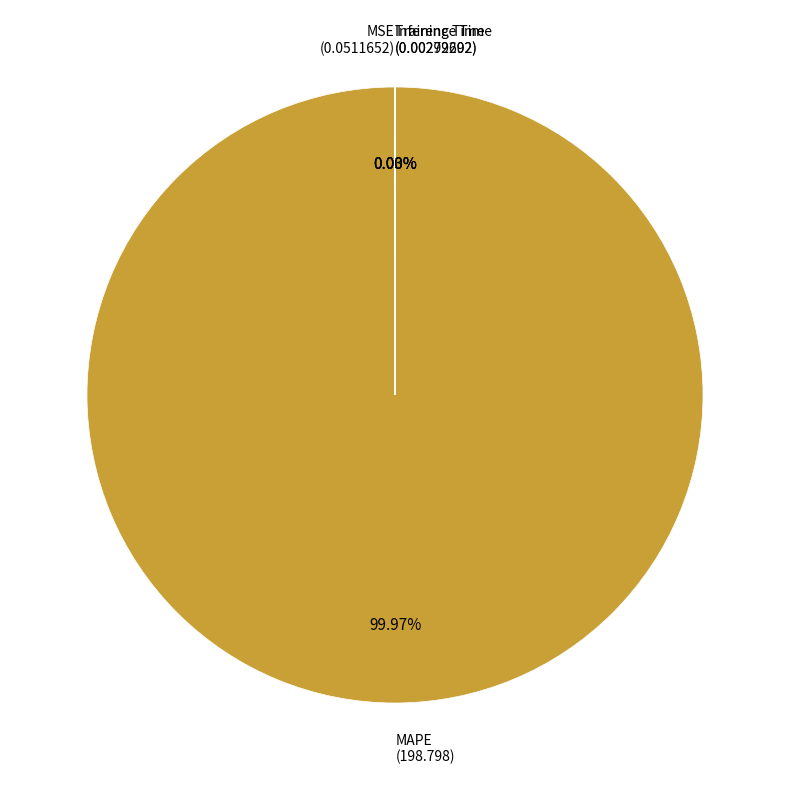

Is there any slice that represents more than half of the pie?

Yes